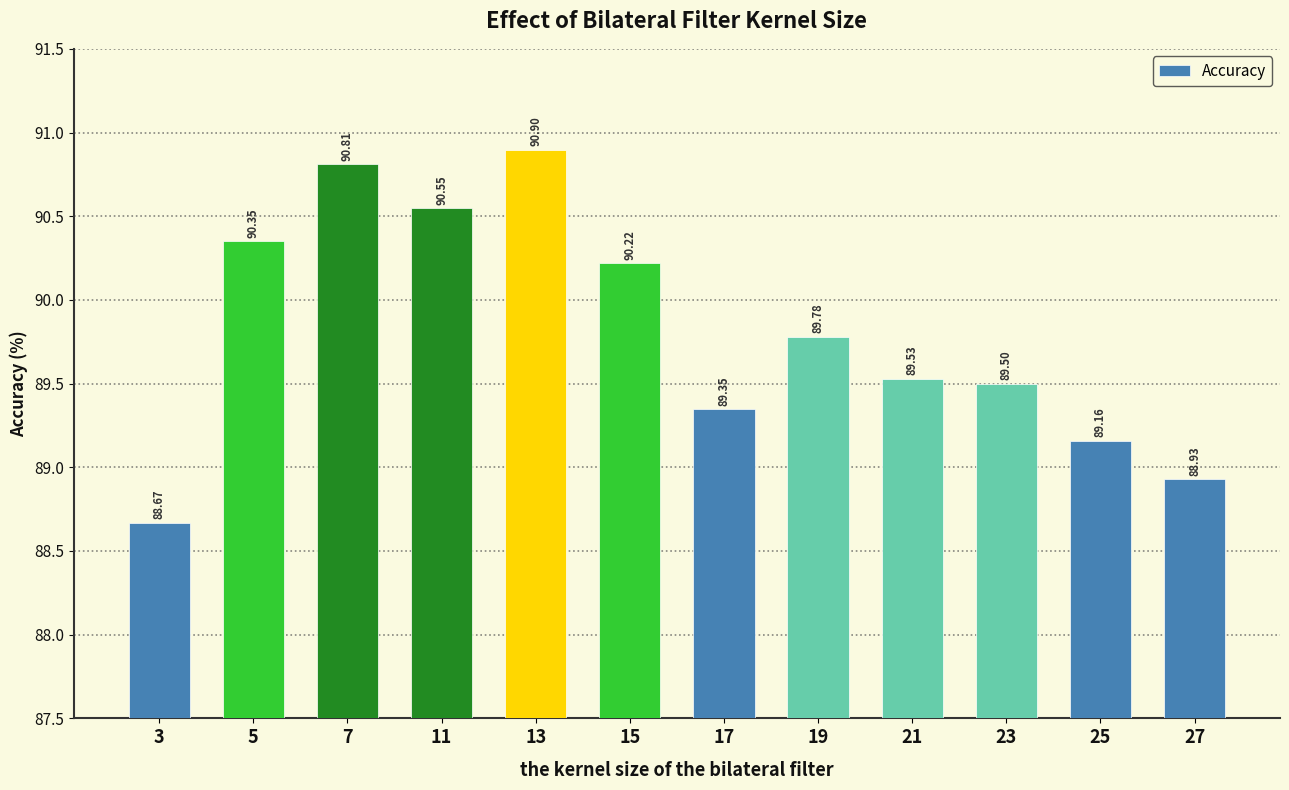

What is the difference between the maximum and minimum values?

2.2